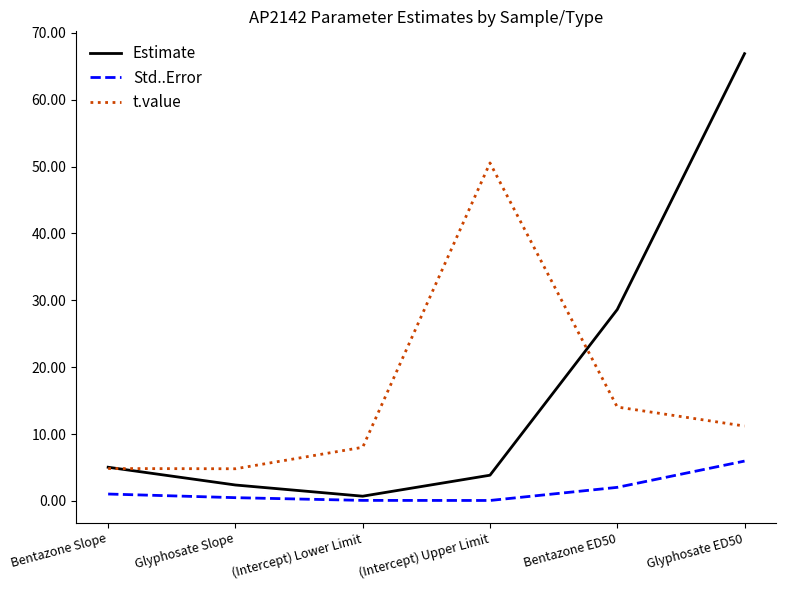

Which series ends up on top after the final intersection of Estimate and t.value?

Estimate